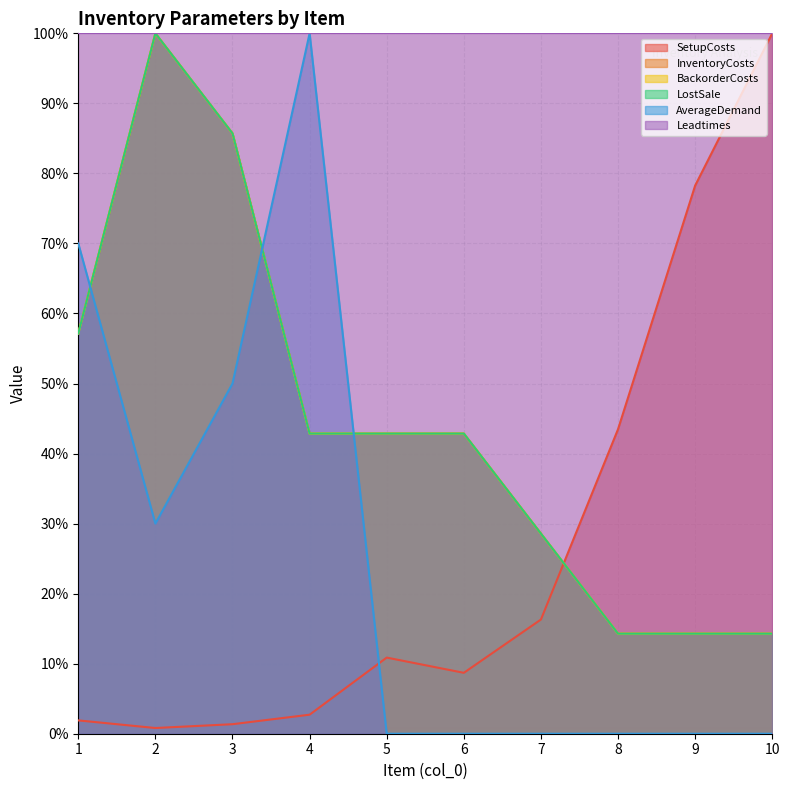

Rank the categories by InventoryCosts value from highest to lowest.

2, 3, 1, 4, 5, 6, 7, 8, 9, 10